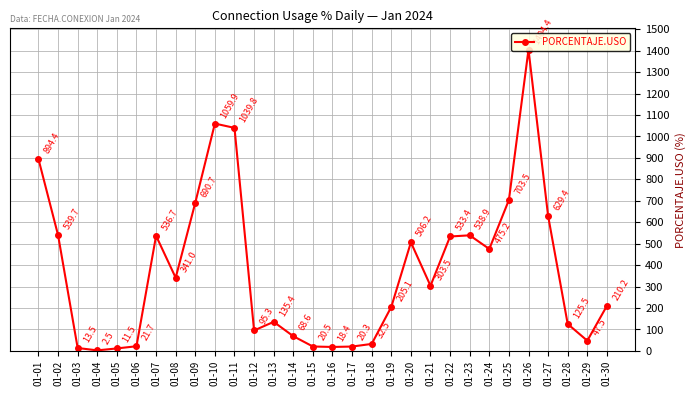

How many values are below 303?

15